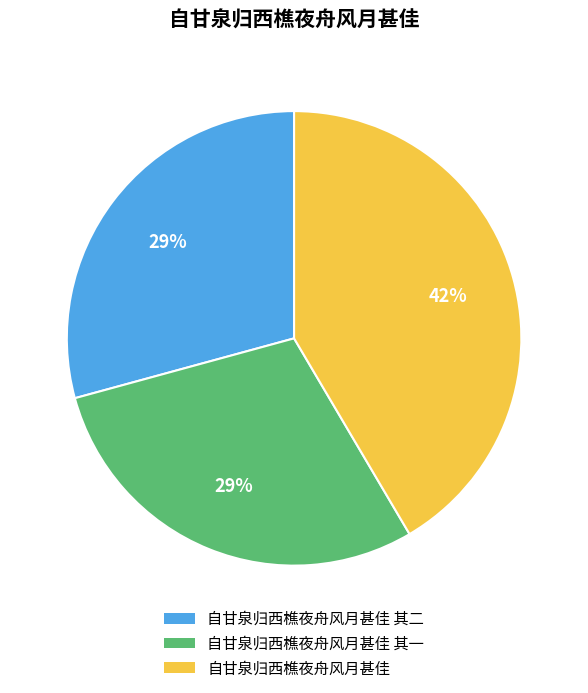

Count the number of slices in the pie.

3